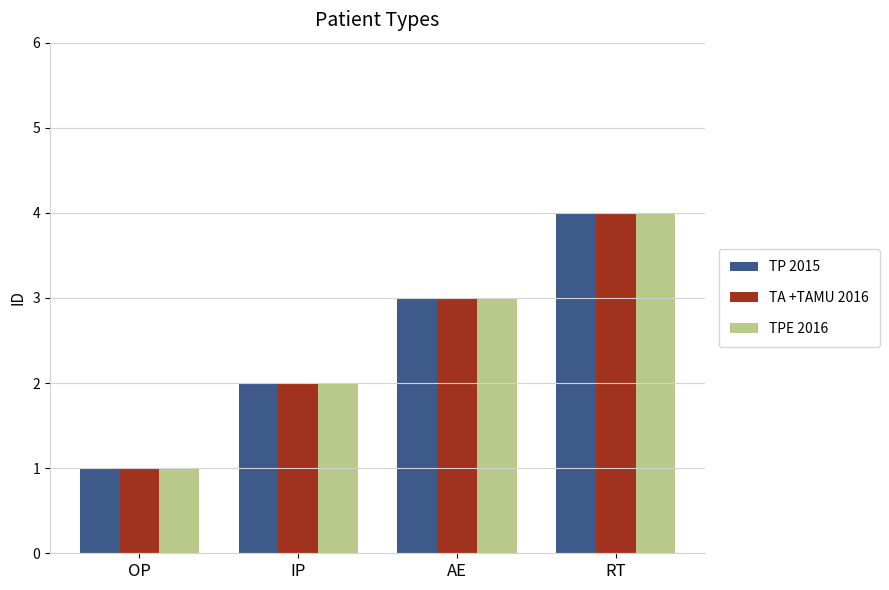

True or false: TP 2015 has a value of 3 at AE.

True